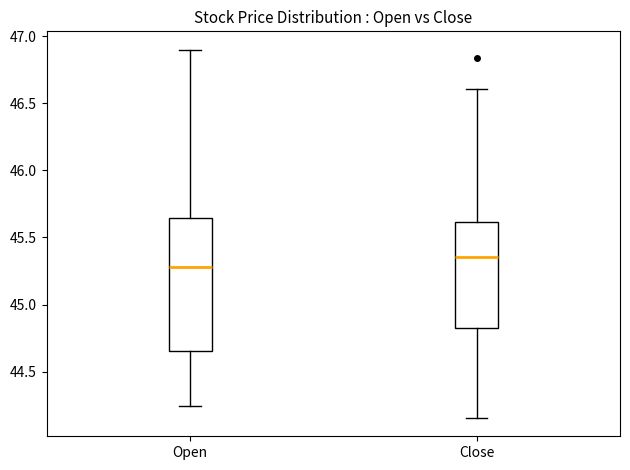

Comparing the boxes themselves (not the whiskers), which one is the tallest?

Open